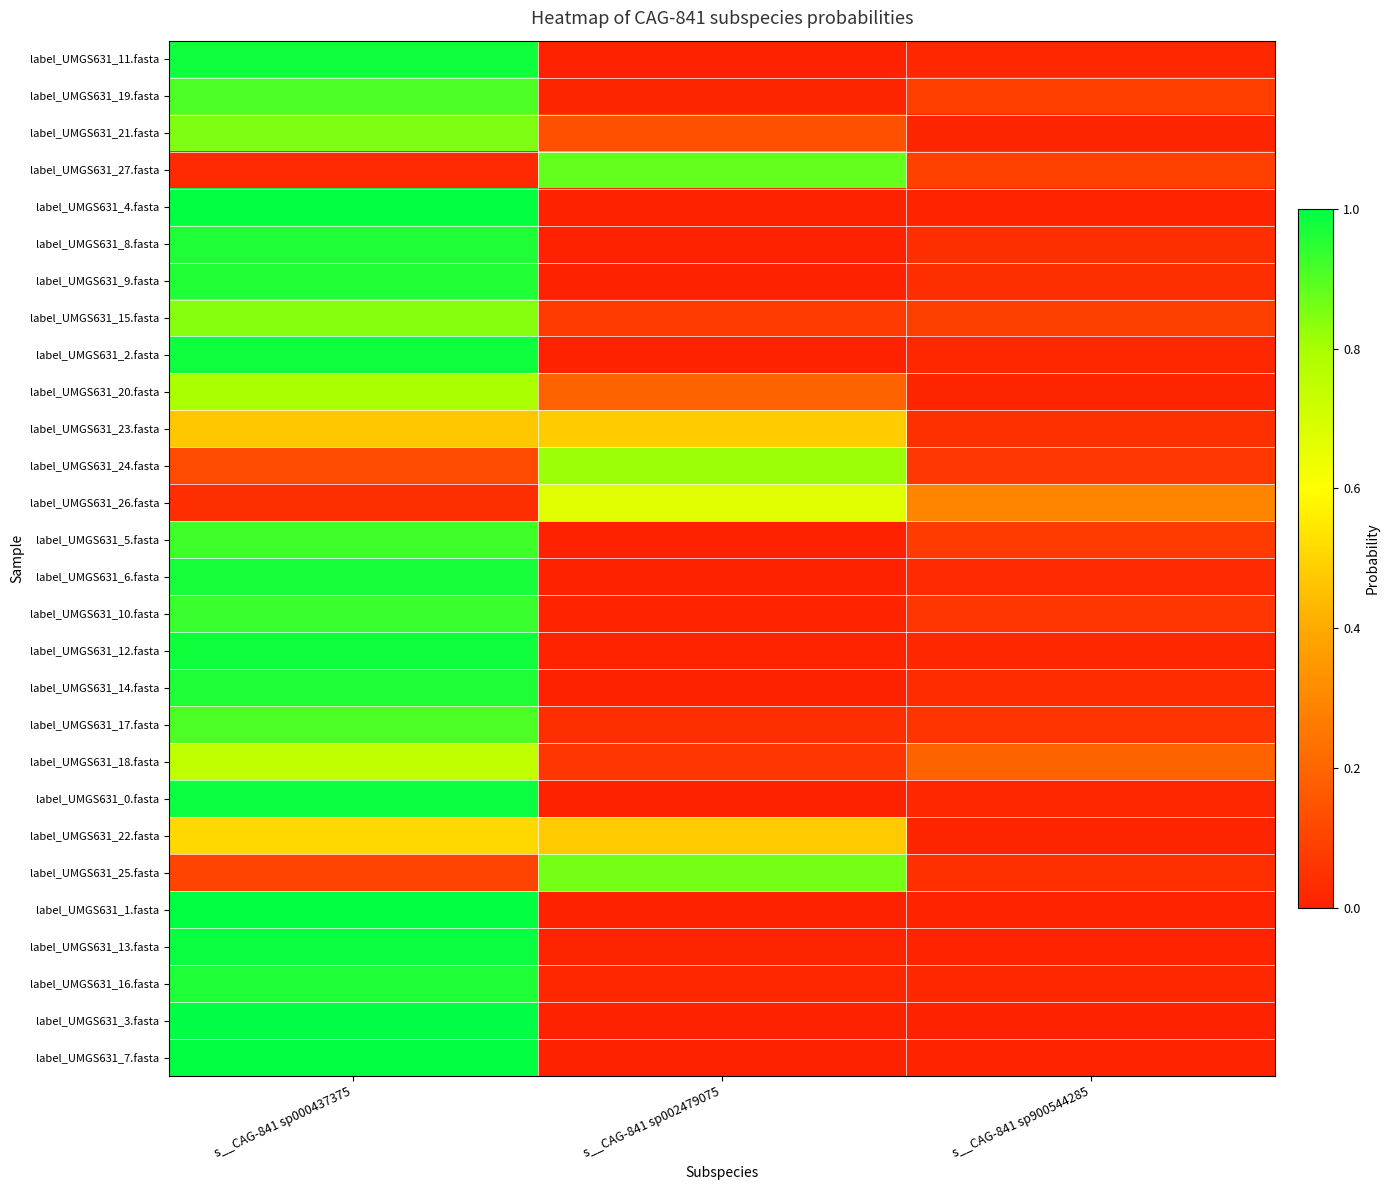

What is the total value across all series at s__CAG-841 sp900544285?

1.4